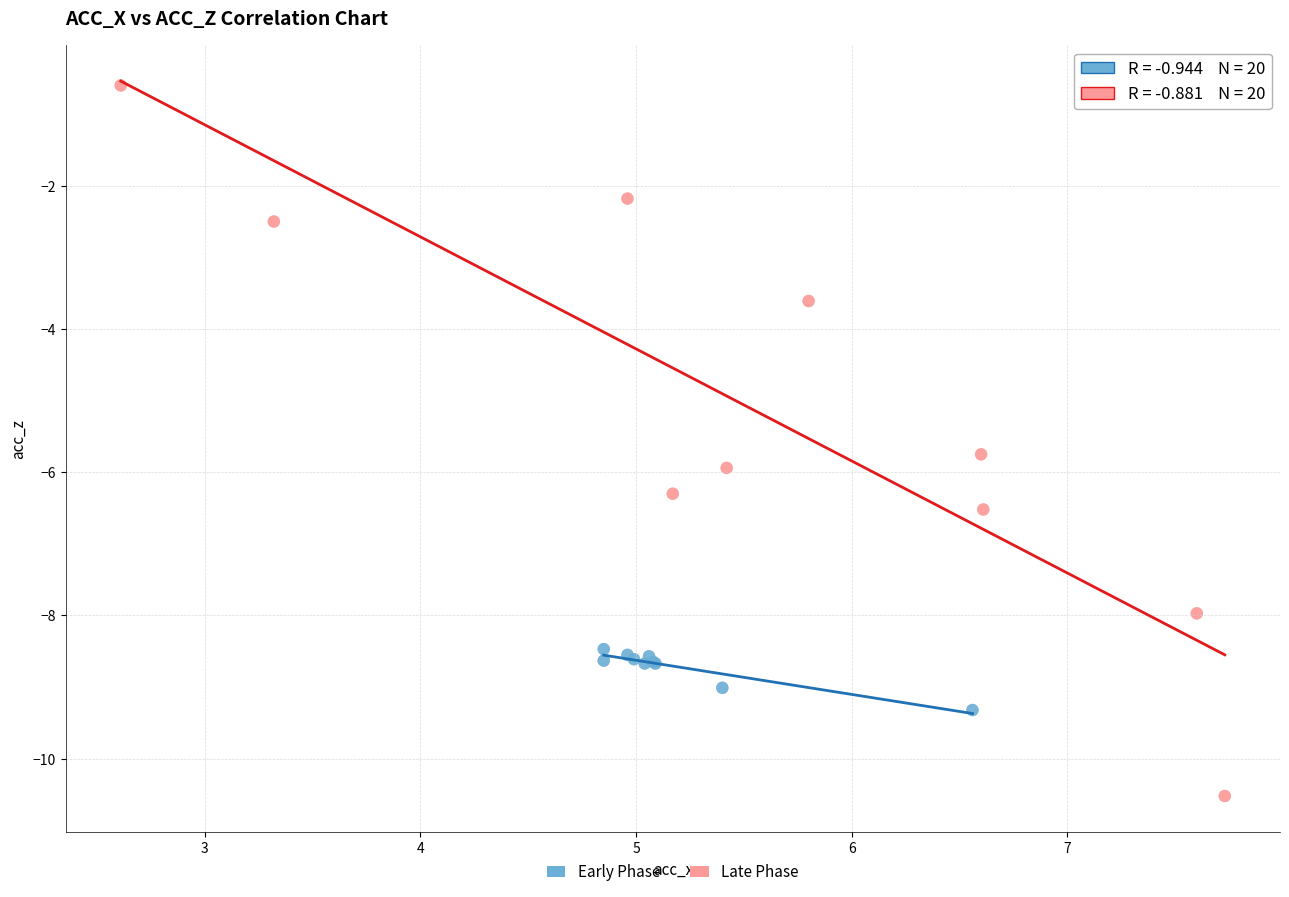

Which series has the largest Y range (max minus min)?

Late Phase